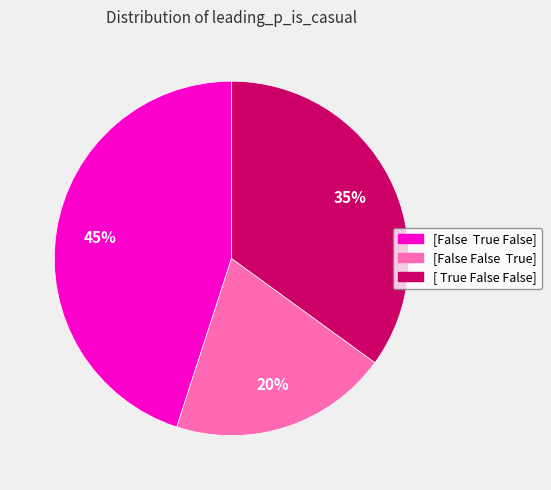

To the nearest percent, what is the average slice percentage?

33%